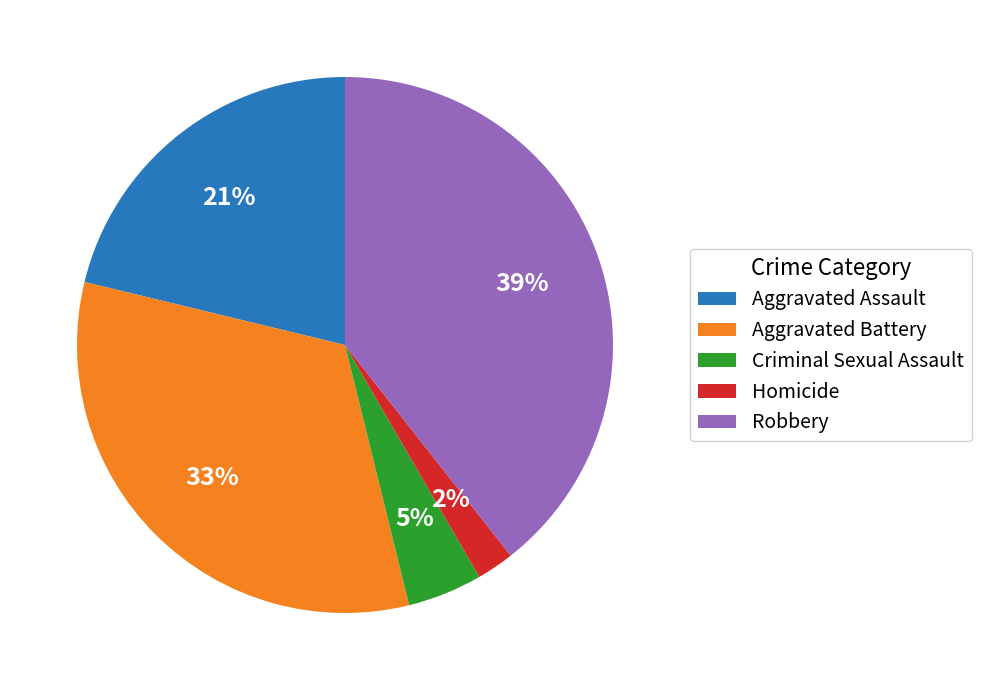

Is the sum of Aggravated Battery and Robbery greater than half?

Yes